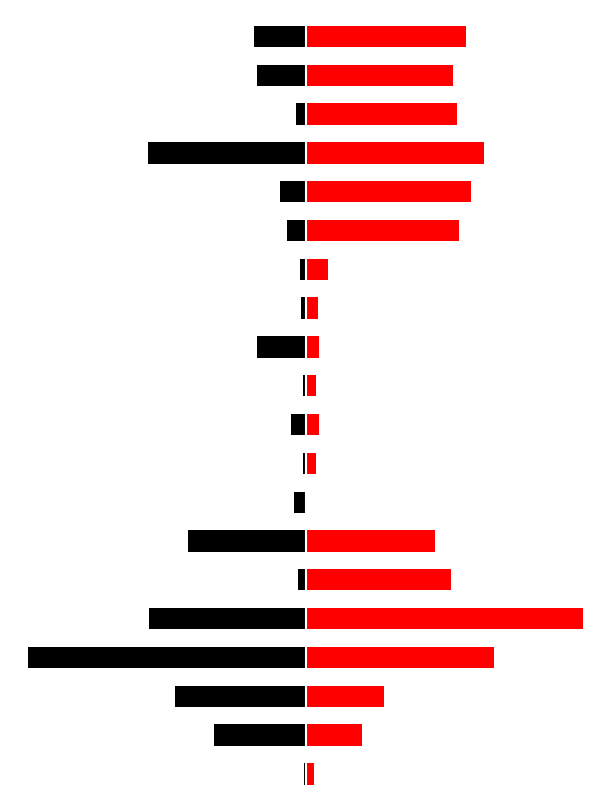

How many groups of bars are there?

20